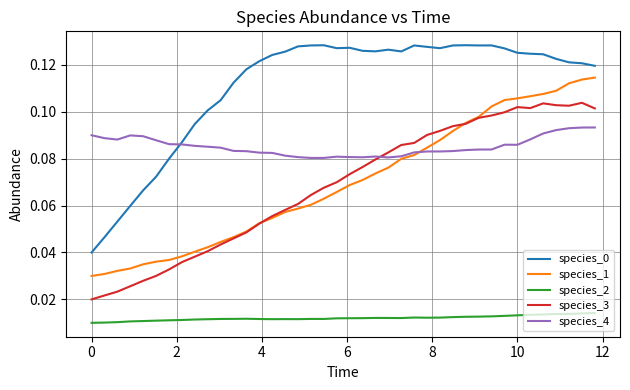

How many species_0 values are between 0 and 1?

40